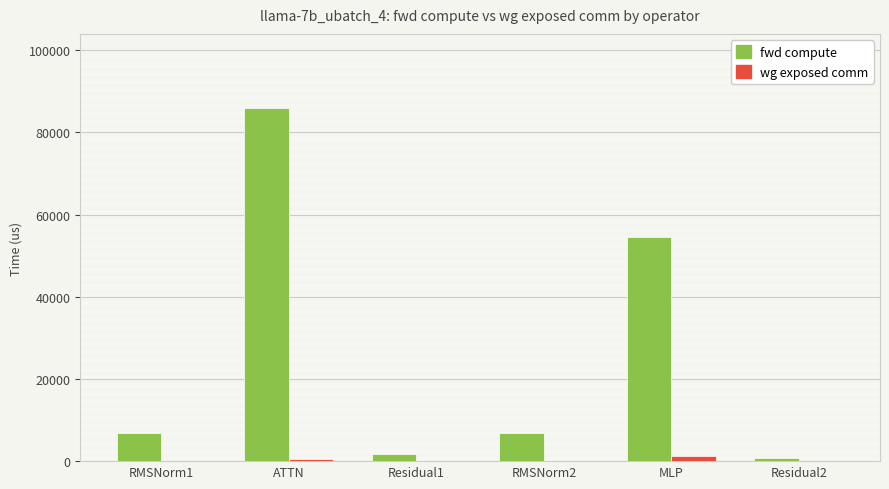

Between ATTN and RMSNorm2, which series saw the biggest shift?

fwd compute